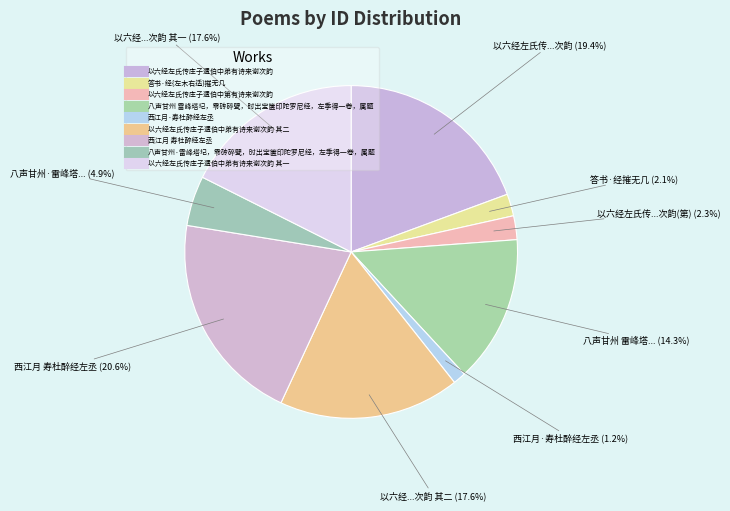

How many segments does this pie chart have?

9